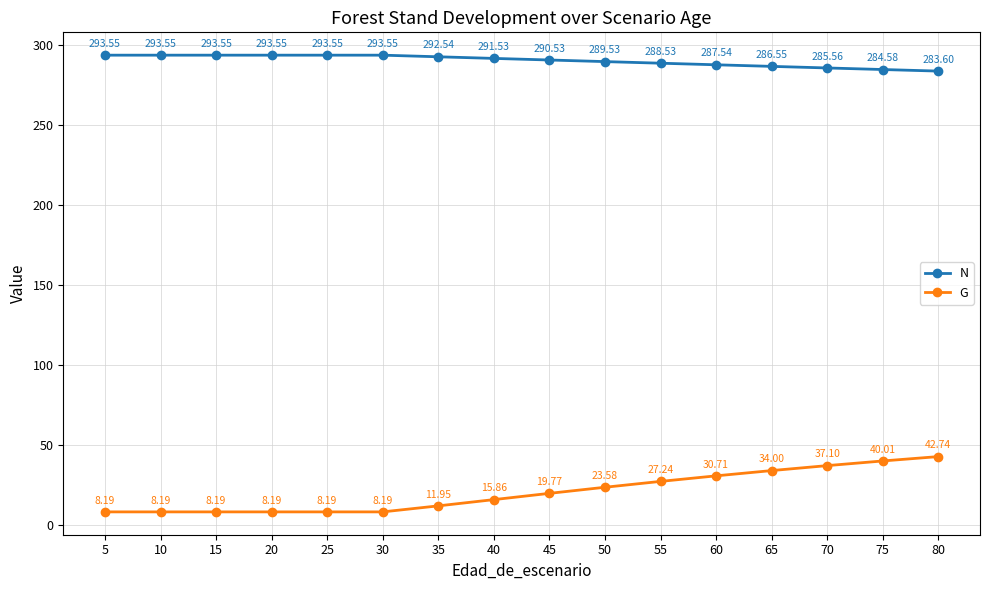

How many categories are shown in the chart?

16